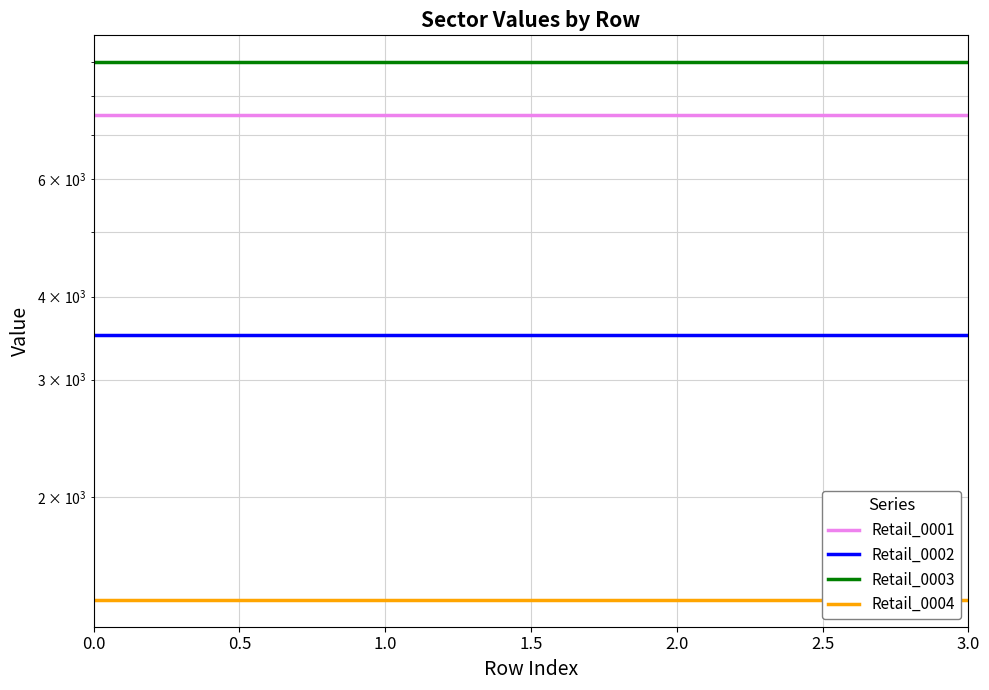

What position from the right is 0.0?

4